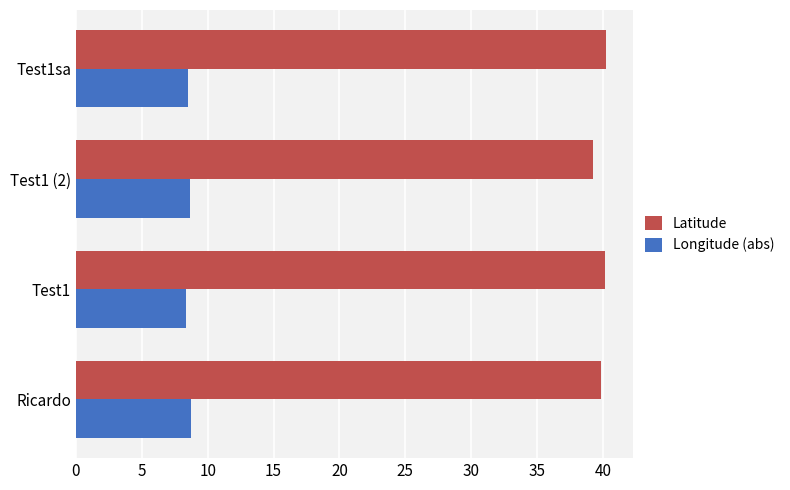

Which series has the largest total across all categories?

Latitude